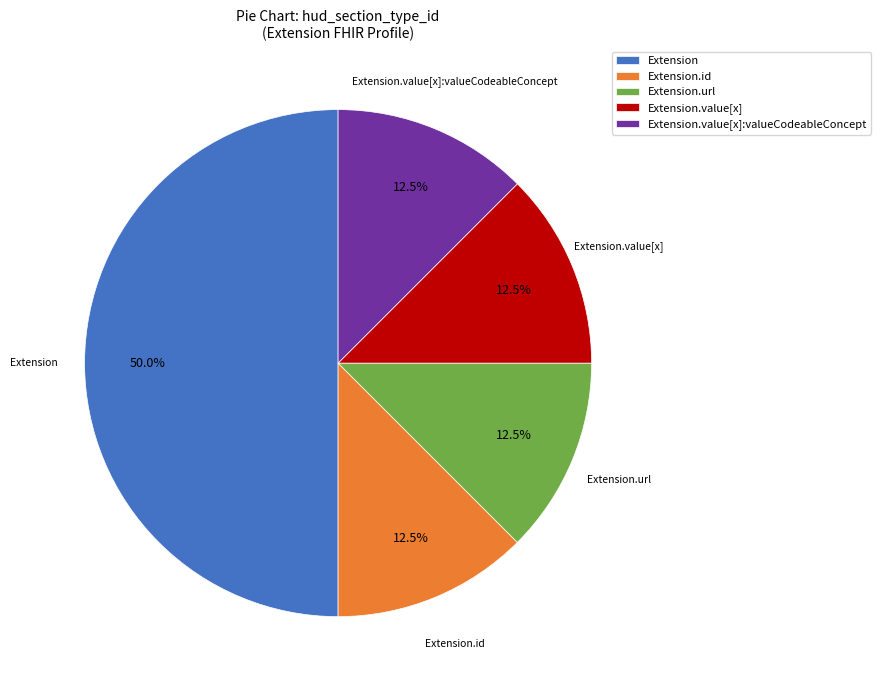

Is the sum of Extension and Extension.value[x]:valueCodeableConcept greater than half?

Yes